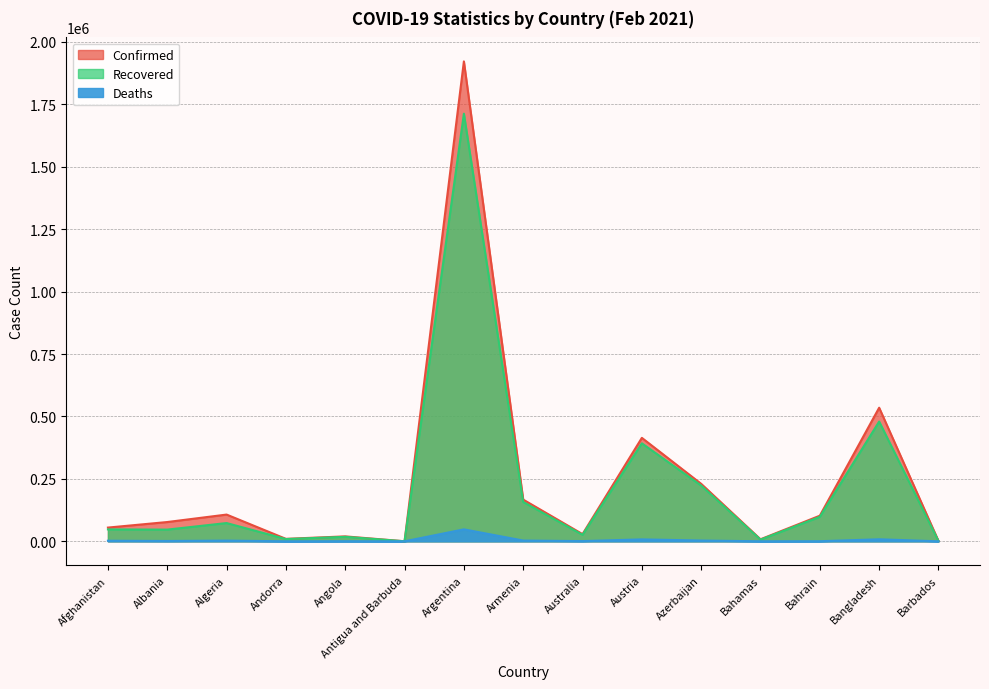

What is the difference between the maximum and second lowest values in the Recovered series?

1711710